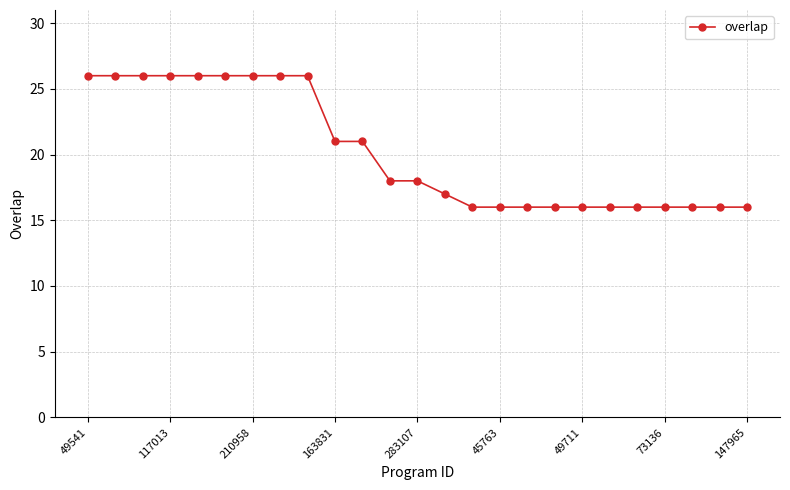

What is the sum of all values?

505